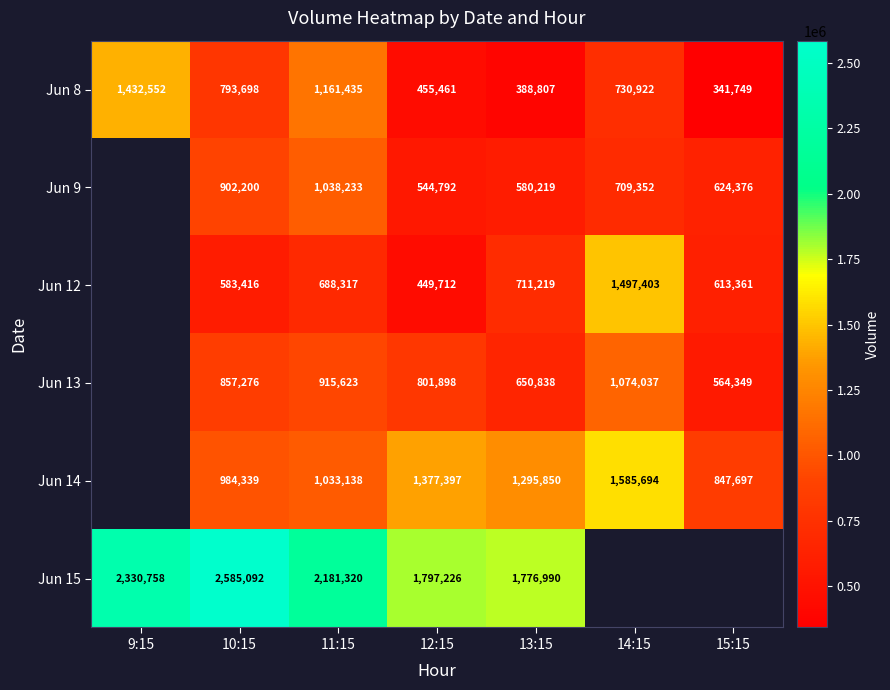

Is the value of Jun 13 at 14:15 greater than the value of Jun 9 at 15:15?

Yes